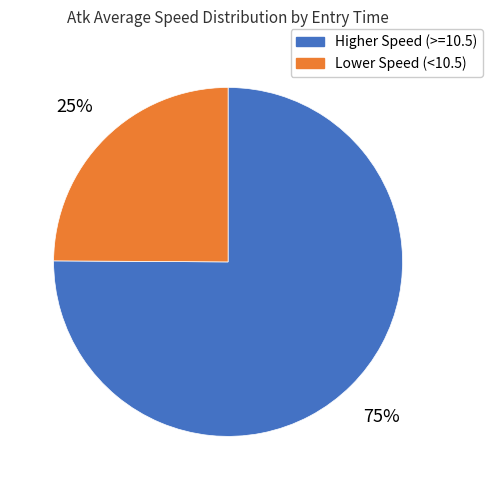

To the nearest percent, what portion does Lower Speed (<10.5) represent?

25%